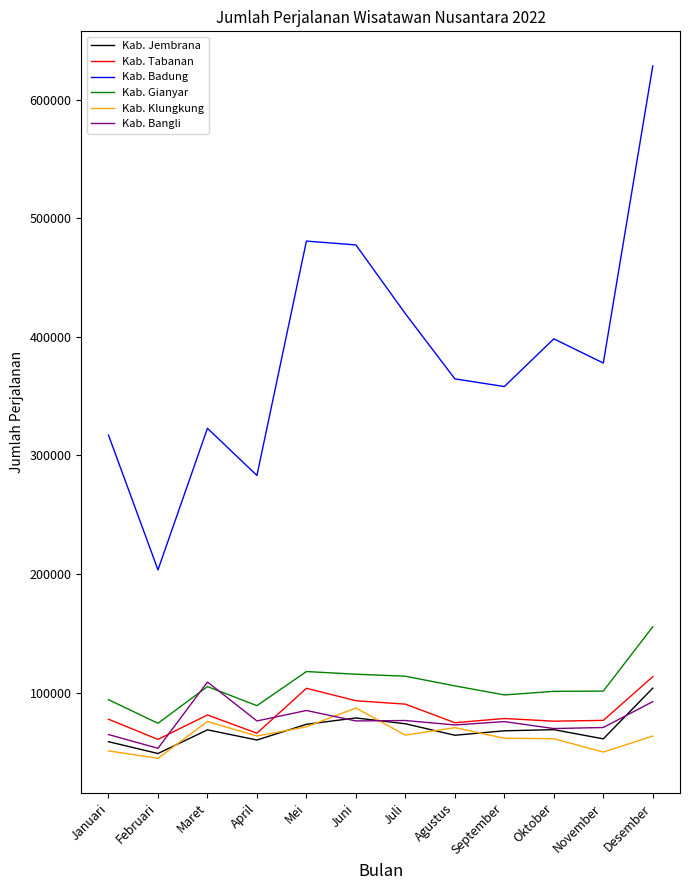

True or false: Kab. Tabanan and Kab. Gianyar cross at least once.

False